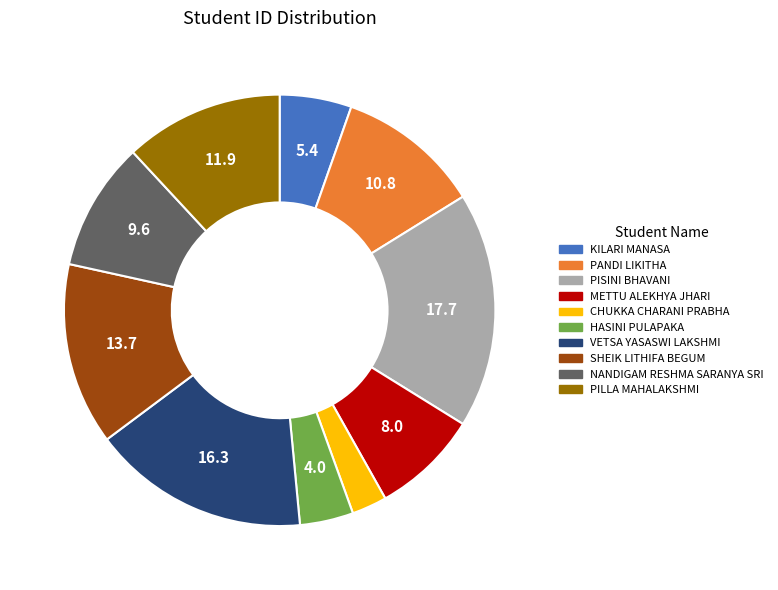

Which slice is the largest?

PISINI BHAVANI